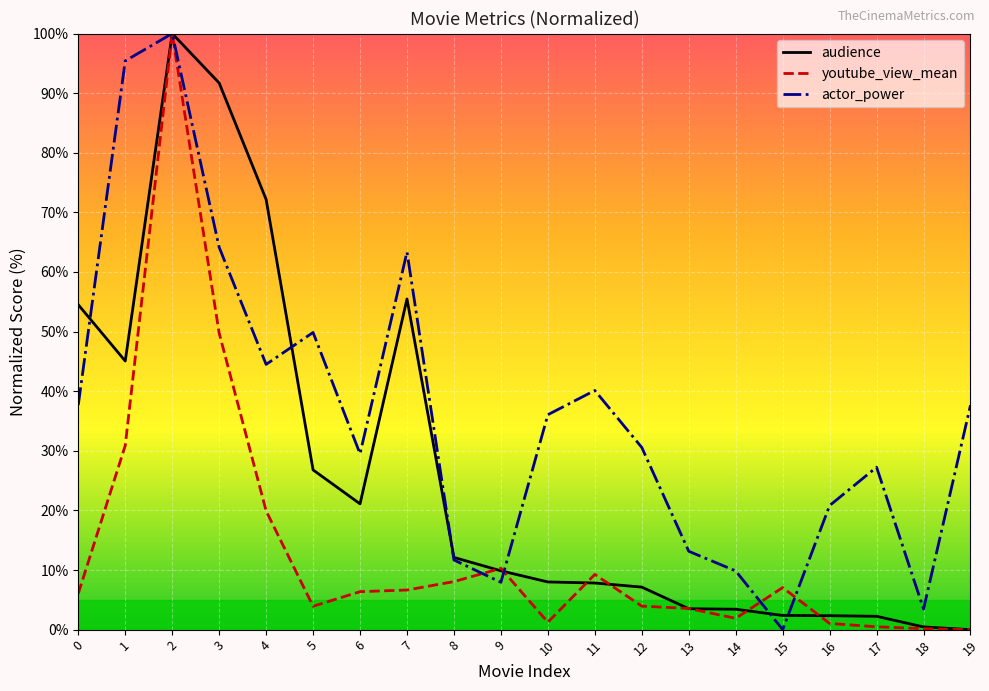

Reading left to right, transcribe all the data shown in this chart.

audience: 0=54.5	1=45.1	2=100.0	3=91.7	4=72.2	5=26.8	6=21.1	7=55.5	8=12.1	9=9.9	10=8.0	11=7.8	12=7.1	13=3.5	14=3.4	15=2.4	16=2.3	17=2.2	18=0.5	19=0.0
youtube_view_mean: 0=6.1	1=30.9	2=100.0	3=49.7	4=19.9	5=3.9	6=6.4	7=6.6	8=8.1	9=10.3	10=1.2	11=9.3	12=3.9	13=3.6	14=1.9	15=7.1	16=1.0	17=0.5	18=0.2	19=0.0
actor_power: 0=37.7	1=95.4	2=100.0	3=64.1	4=44.5	5=49.9	6=29.5	7=63.4	8=11.7	9=7.9	10=36.1	11=40.1	12=30.6	13=13.1	14=9.8	15=0.0	16=20.8	17=27.2	18=3.5	19=37.6